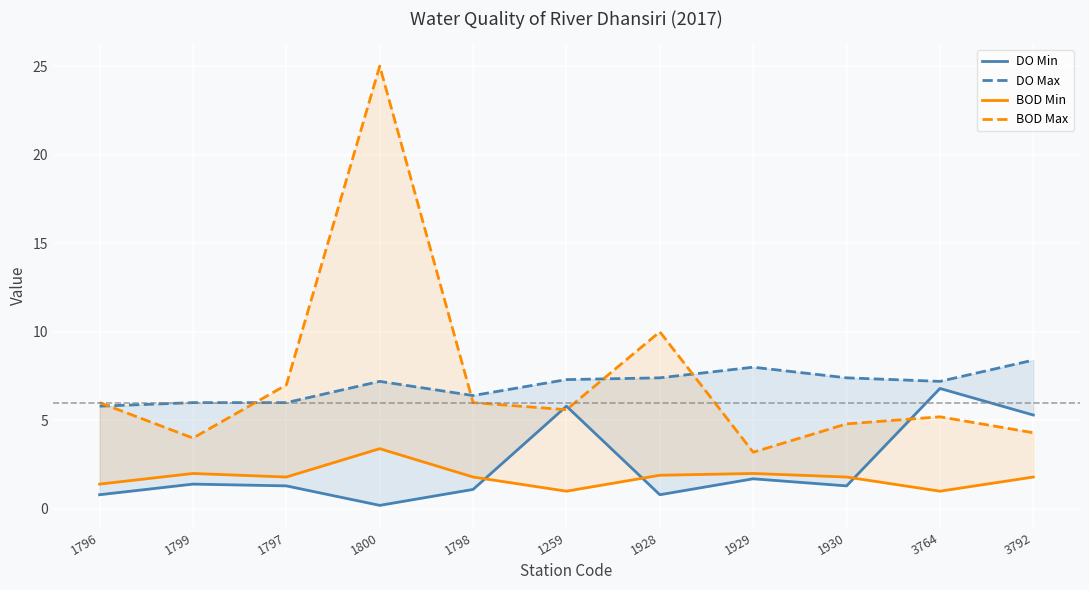

Where is the first local maximum for DO Min?

1799